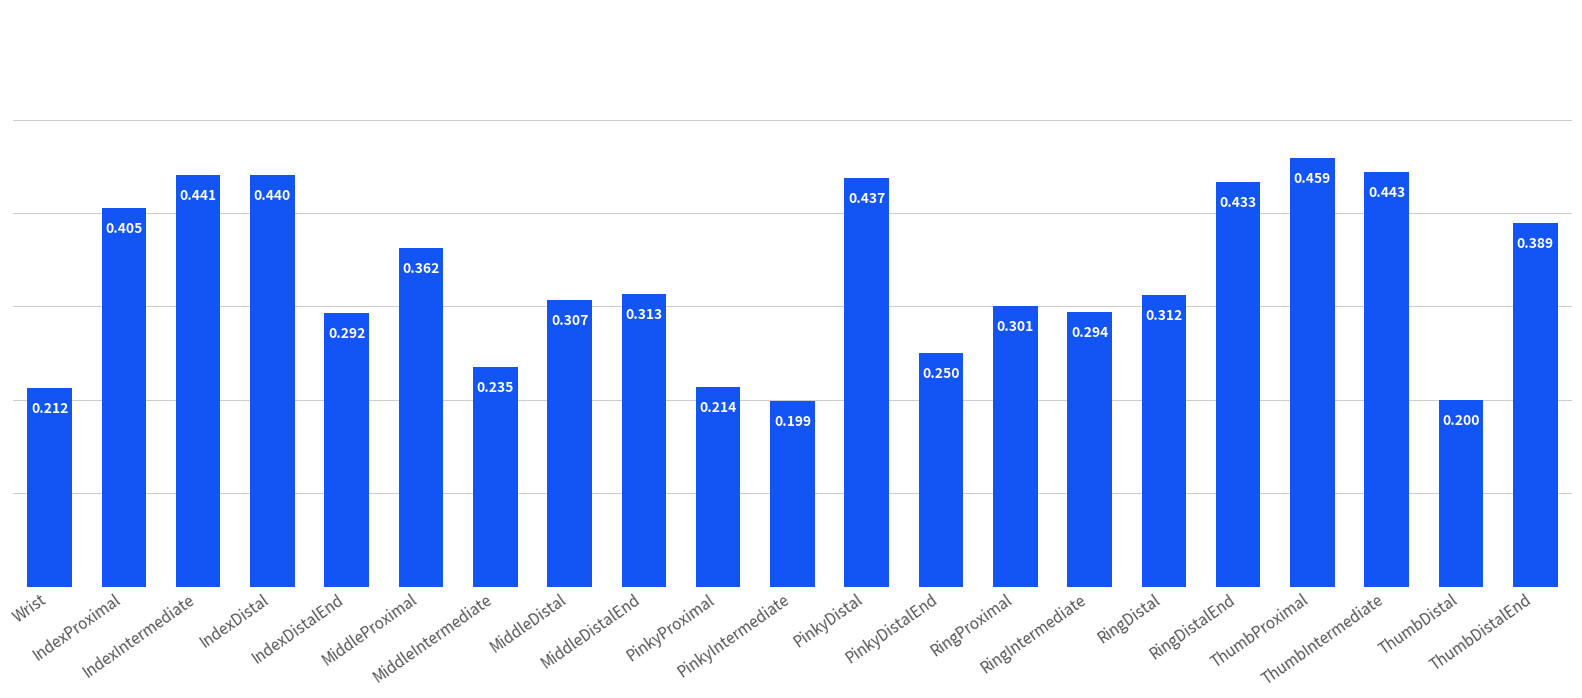

What is the sum of the values at PinkyIntermediate and PinkyDistal?

0.6